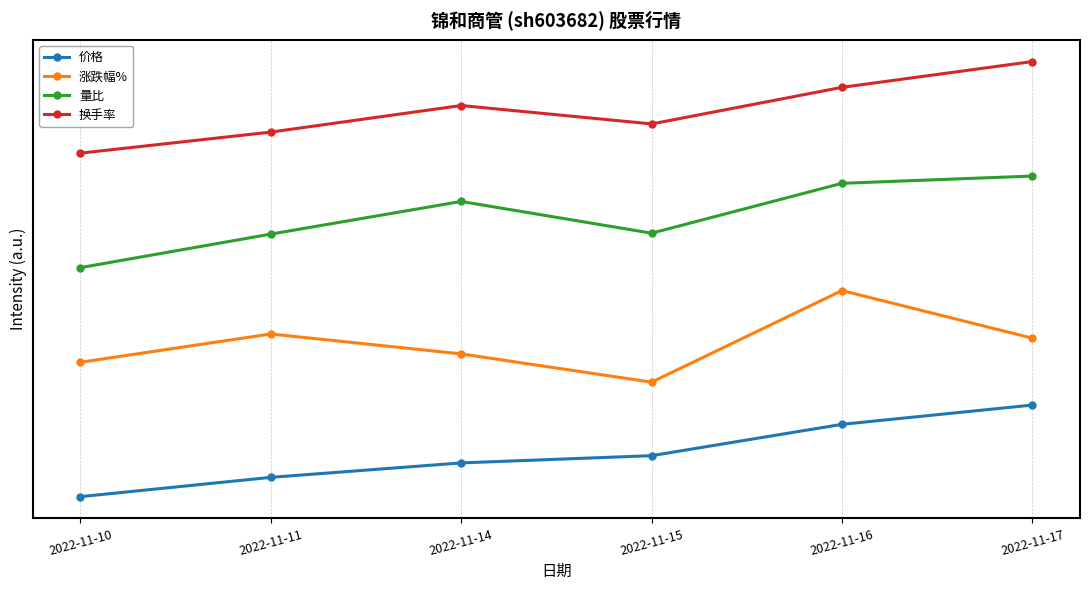

What are all the series names shown in the legend?

价格, 涨跌幅%, 量比, 换手率